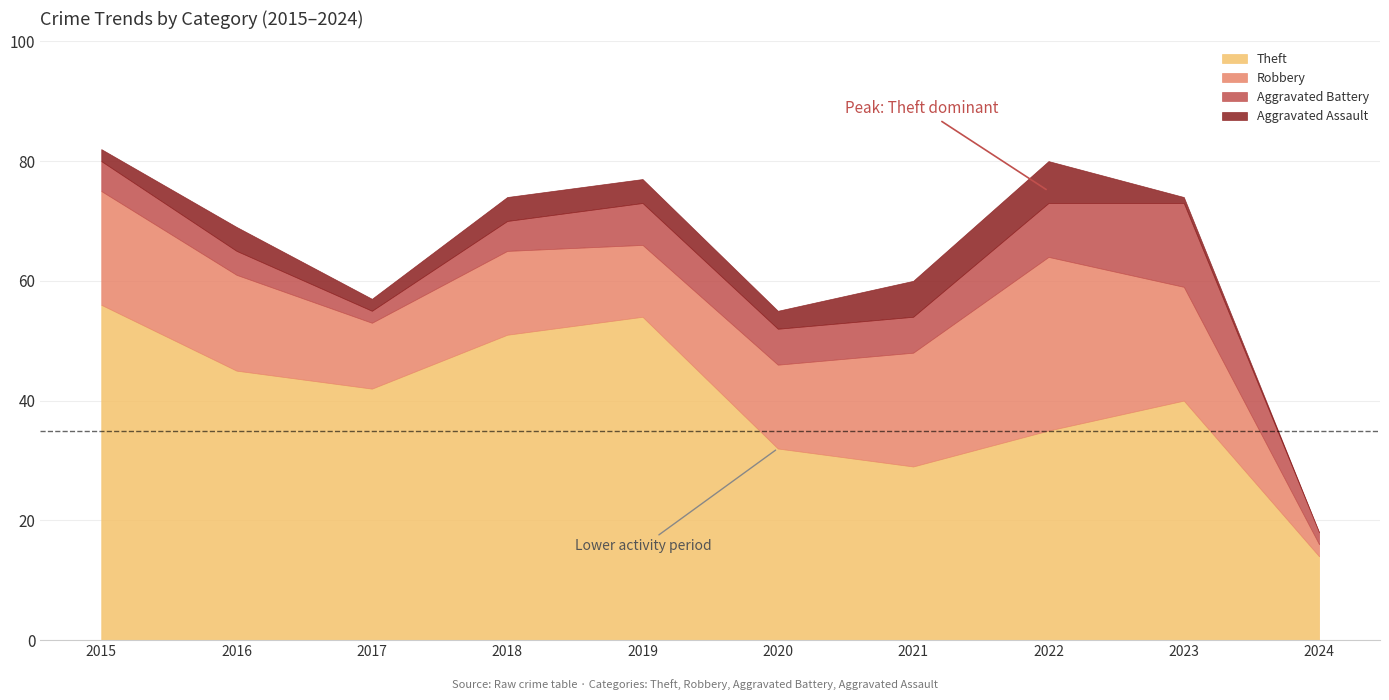

How many data points in Aggravated Battery are less than 6?

5